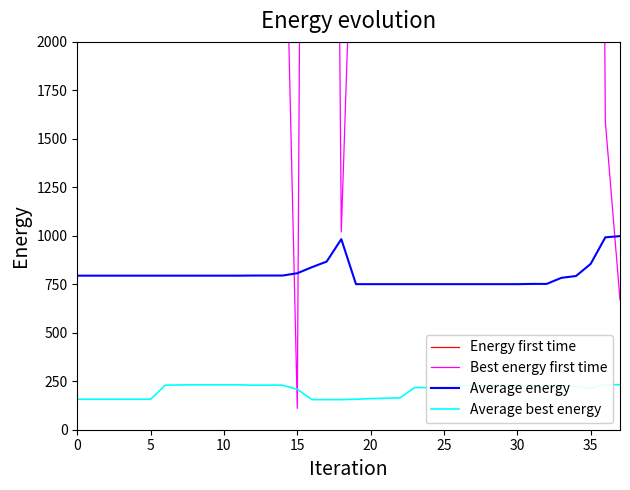

What is the maximum value shown in the chart?

258300.0